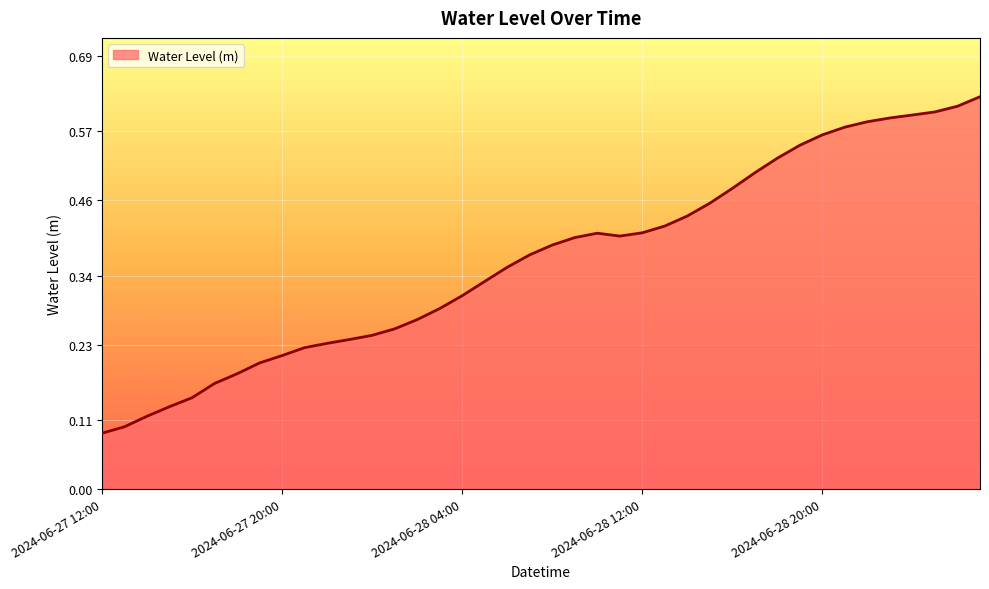

What is the minimum value shown in the chart?

0.1